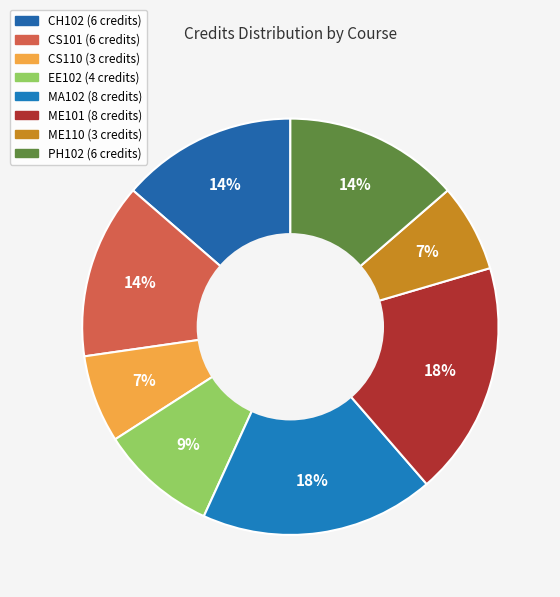

Is it true that CS101 is 14% of the pie?

True